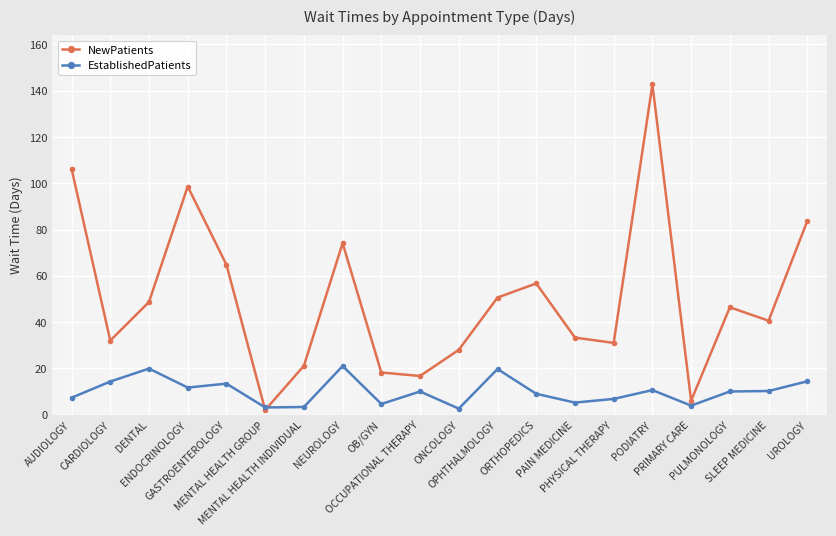

Between MENTAL HEALTH GROUP and MENTAL HEALTH INDIVIDUAL, which series saw the biggest shift?

NewPatients